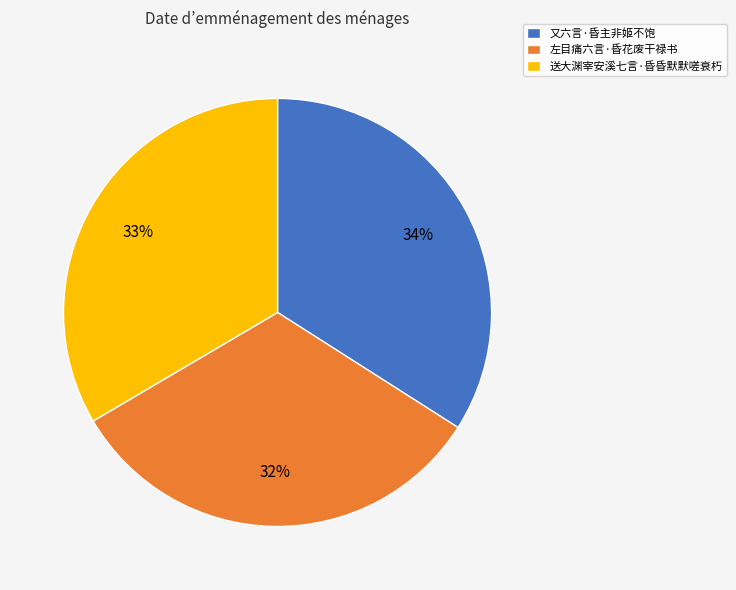

Rank the categories by value from highest to lowest.

又六言·昏主非姬不饱, 送大渊宰安溪七言·昏昏默默嗟衰朽, 左目痛六言·昏花废干禄书